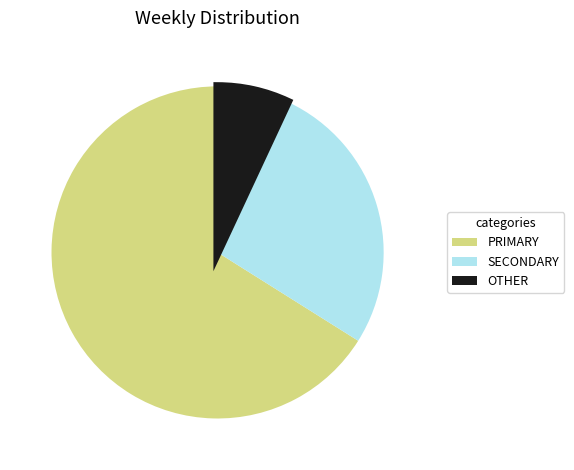

How many segments does this pie chart have?

3